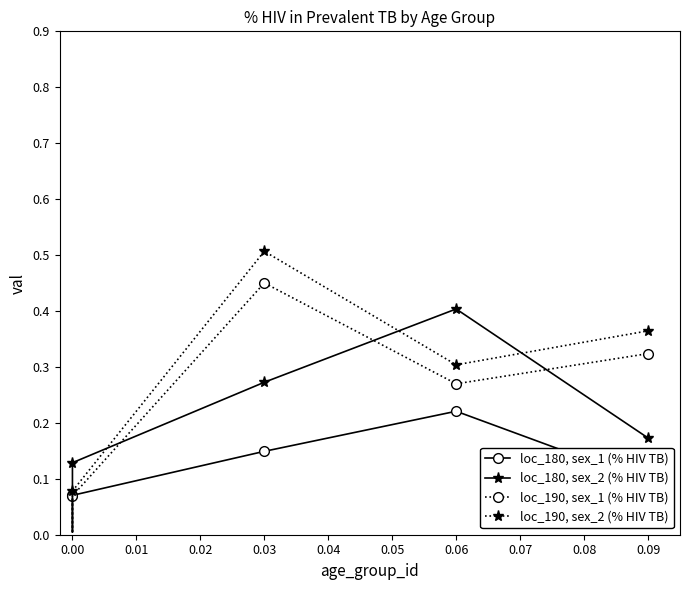

Where do loc_190, sex_1 (% HIV TB) and loc_180, sex_2 (% HIV TB) first cross each other?

0.00 and 0.03